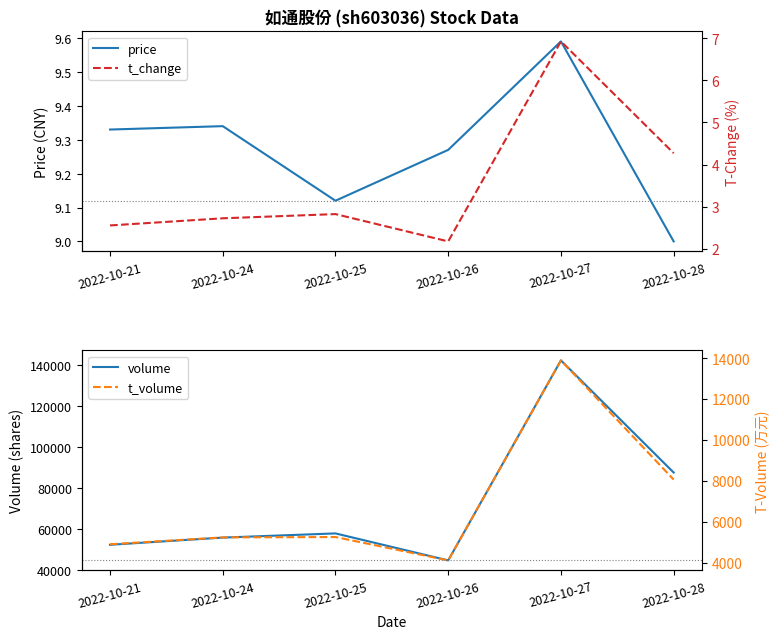

What is the difference between the t_volume values at 2022-10-25 and 2022-10-28?

2806.0